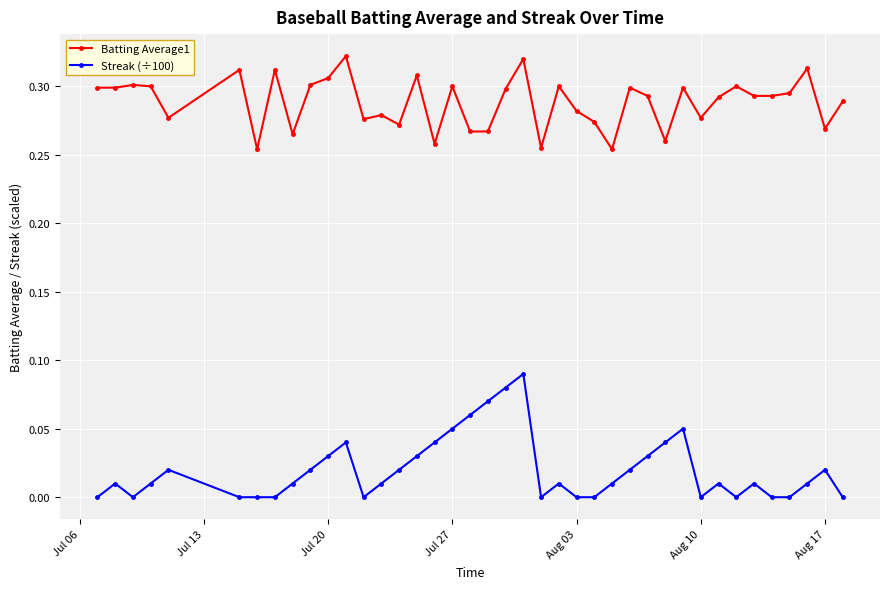

Which series has the widest spread of values?

Streak (÷100)